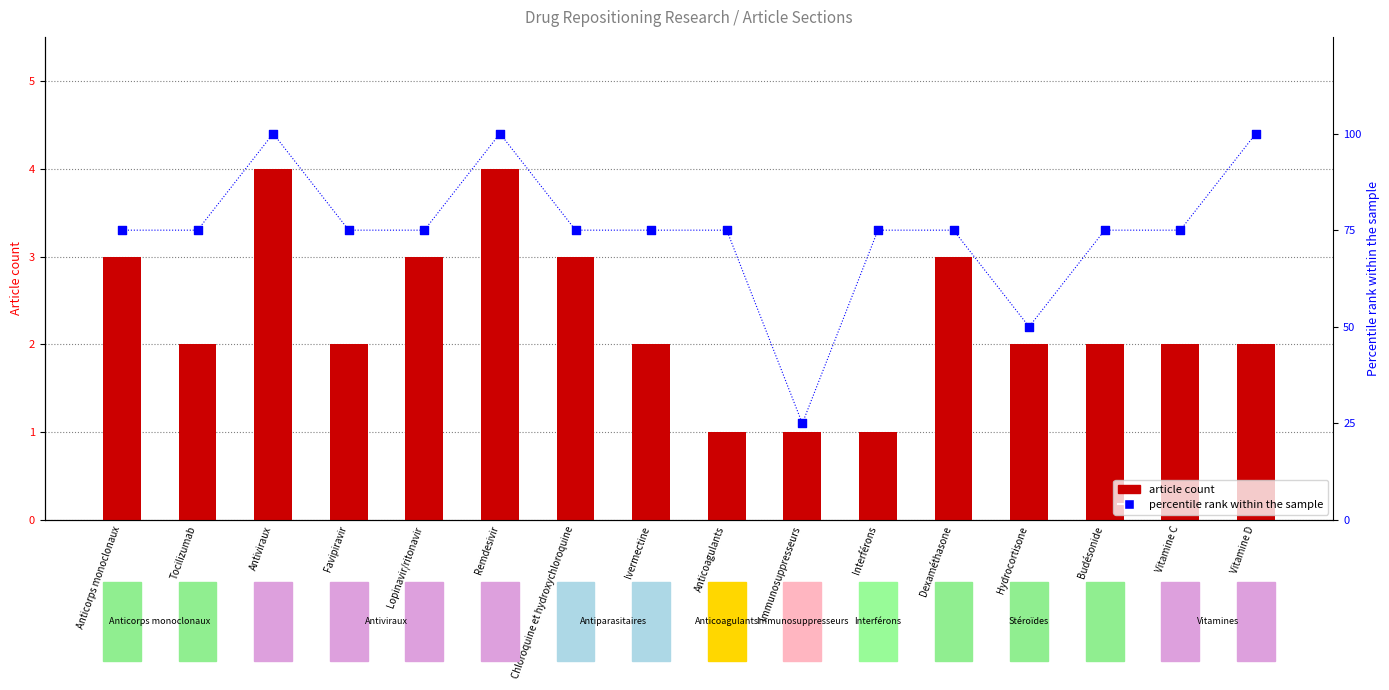

Which series contains the lowest Y value?

article count